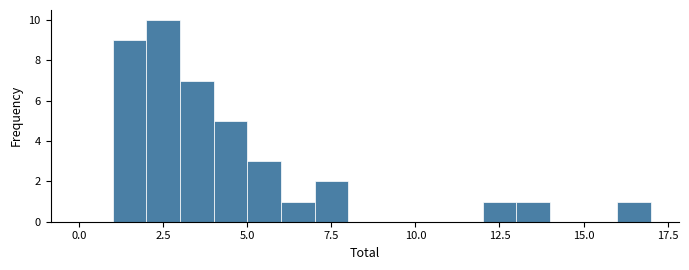

Around what value on the x-axis is the tallest bar? Give the approximate position of its centre, as read against the axis.

2.5